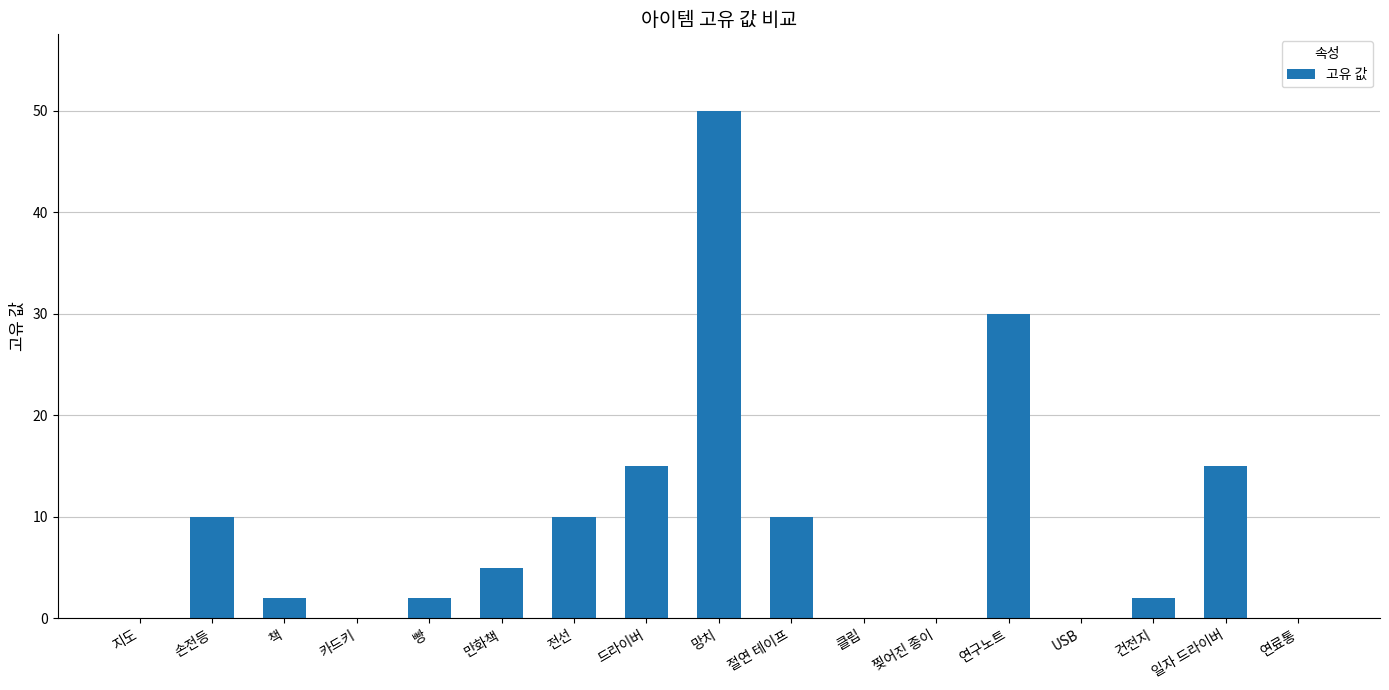

The chart shows a value of -34 at 카드키. True or false?

False